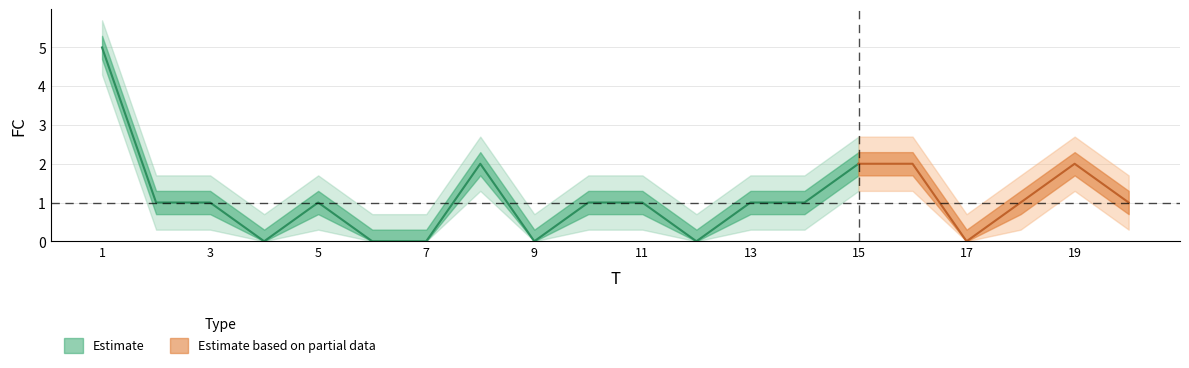

The chart shows a value of 2 at 18. True or false?

False